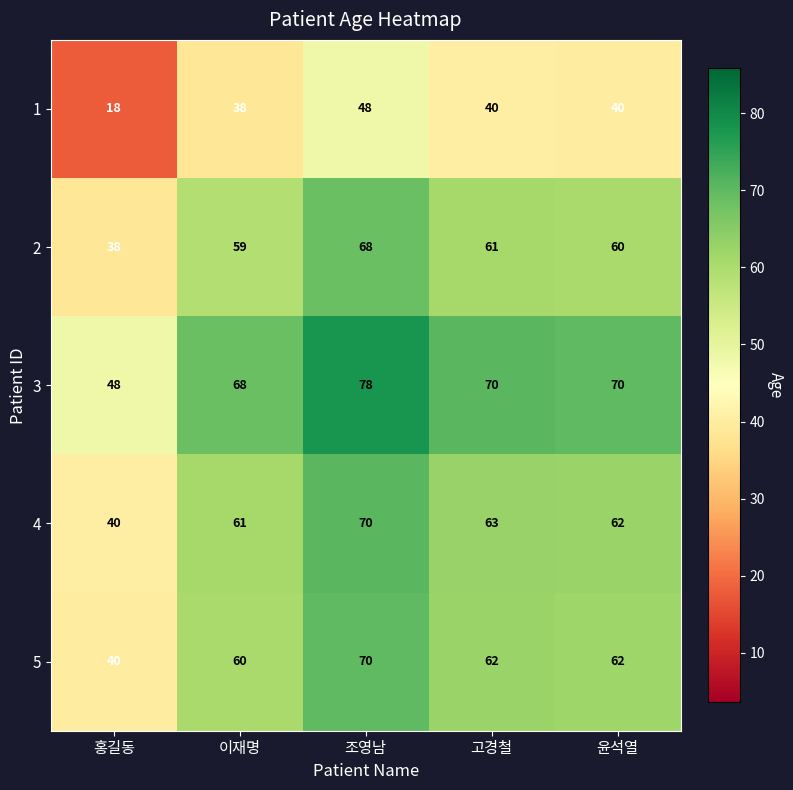

Which label corresponds to the smallest value in the chart?

홍길동